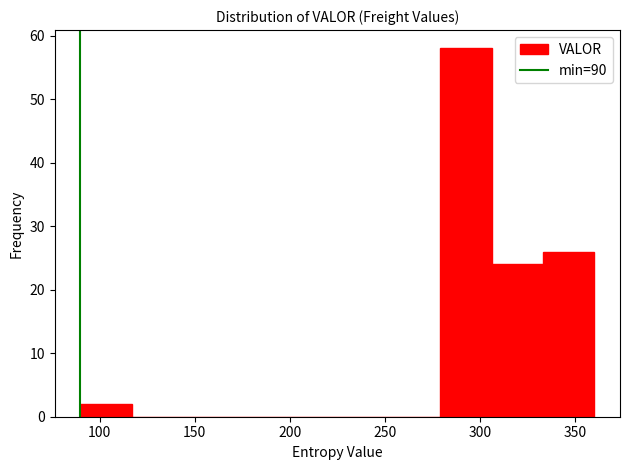

What is the height of the bar covering 306 to 333 on the x-axis? Neither the bar edges nor the heights are printed on the chart, so give them approximately, as read against the axes.

24